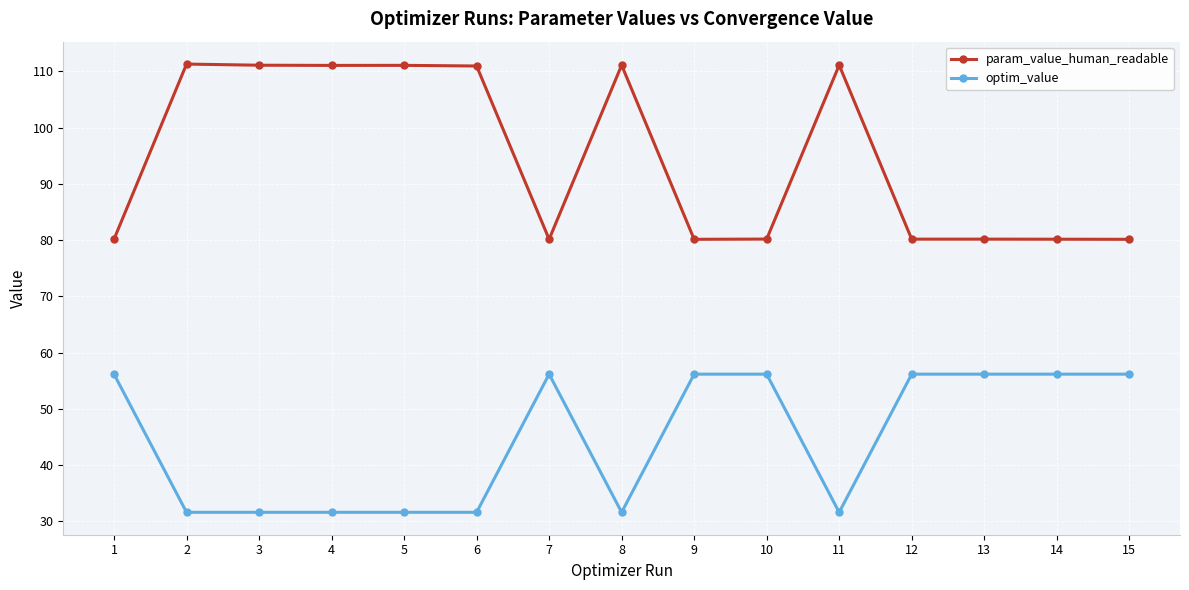

True or false: optim_value and param_value_human_readable cross at least once.

False